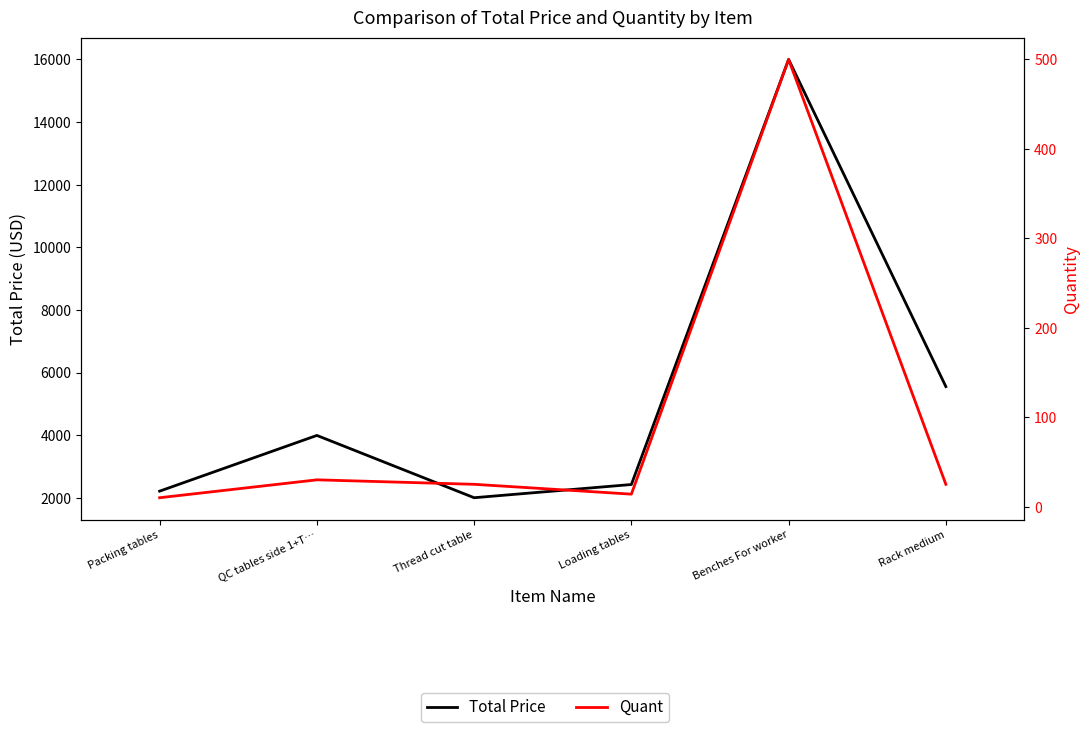

Where is the first local minimum for Quant?

Loading tables